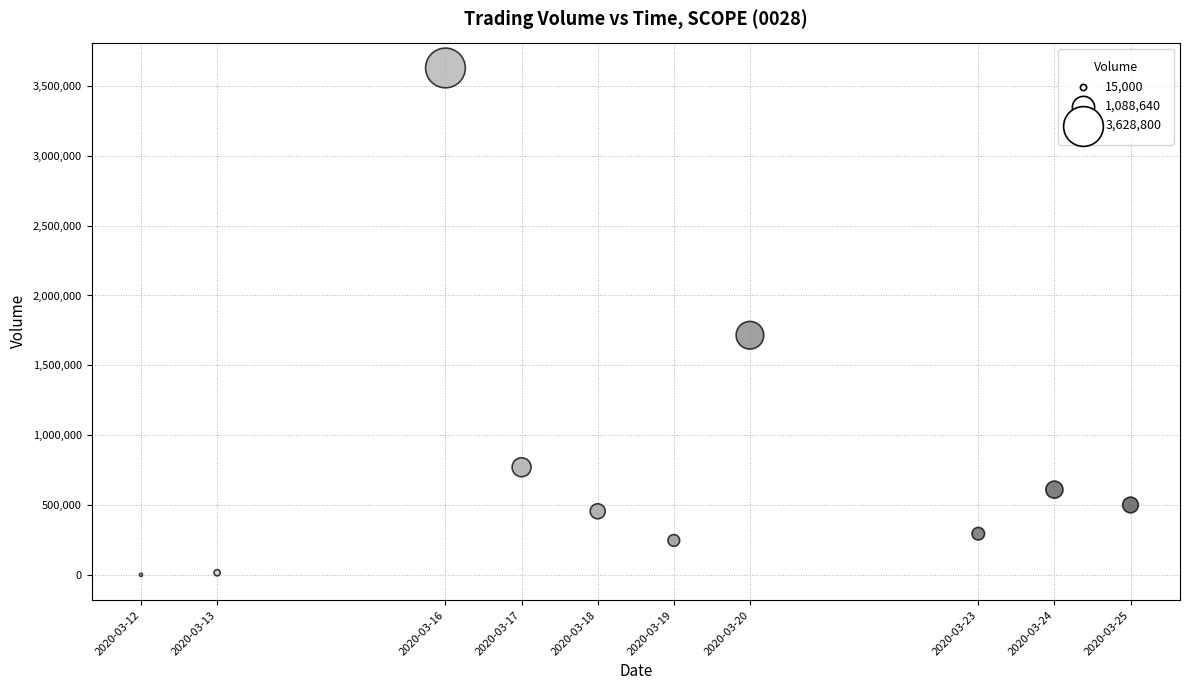

What Y value in the scatter plot is closest to 1814400?

1715300